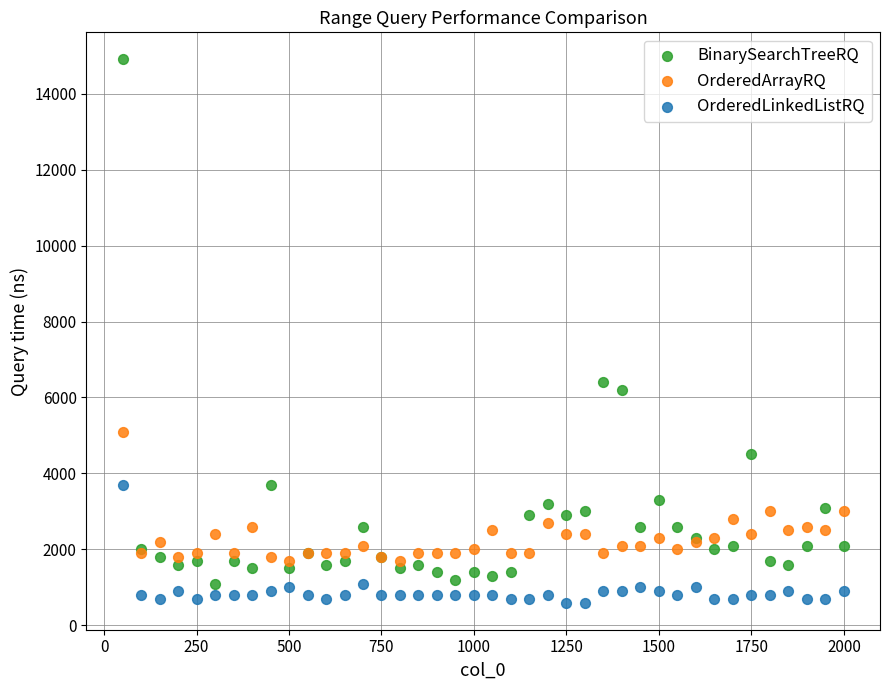

Which series contains the highest Y value?

BinarySearchTreeRQ